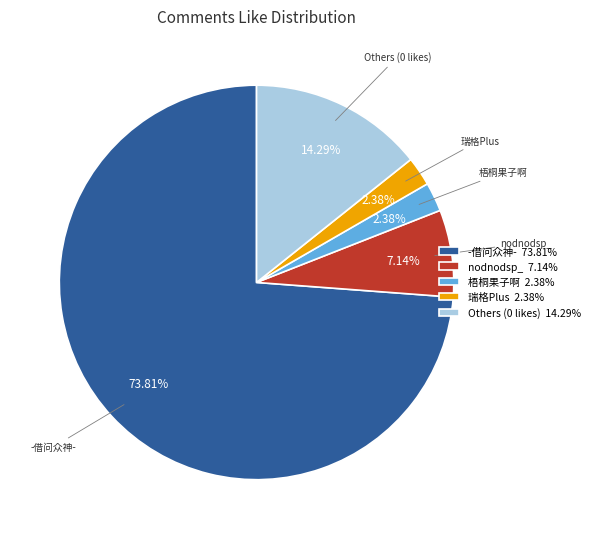

How many slices are in this pie chart?

5